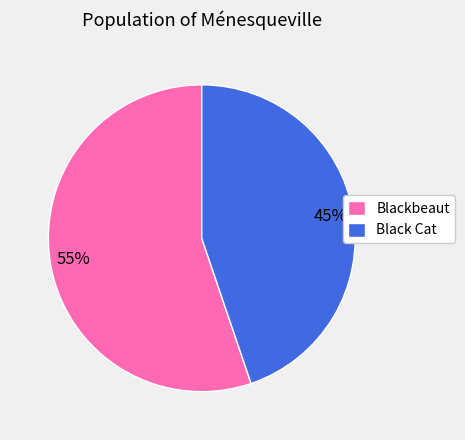

To the nearest percent, what is the difference between the Black Cat and Blackbeaut slice percentages?

10%